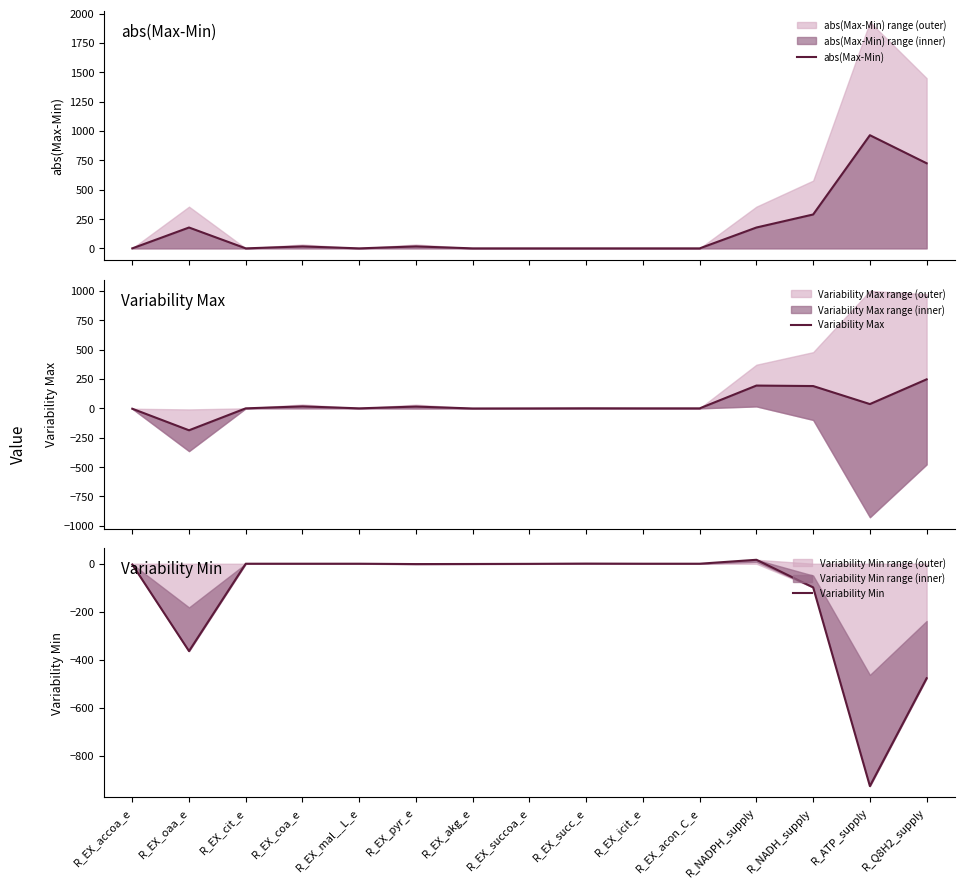

Reading right to left, what are all the values shown in this chart?

abs(Max-Min): R_Q8H2_supply=724.6	R_ATP_supply=963.6	R_NADH_supply=288.5	R_NADPH_supply=177.6	R_EX_acon_C_e=0.0	R_EX_icit_e=0.0	R_EX_succ_e=0.0	R_EX_succoa_e=0.0	R_EX_akg_e=0.0	R_EX_pyr_e=16.6	R_EX_mal__L_e=0.0	R_EX_coa_e=16.6	R_EX_cit_e=0.0	R_EX_oaa_e=177.6	R_EX_accoa_e=0.0
Variability Max: R_Q8H2_supply=247.1	R_ATP_supply=36.4	R_NADH_supply=189.9	R_NADPH_supply=194.0	R_EX_acon_C_e=0.0	R_EX_icit_e=0.0	R_EX_succ_e=0.5	R_EX_succoa_e=-0.5	R_EX_akg_e=-1.1	R_EX_pyr_e=15.1	R_EX_mal__L_e=0.0	R_EX_coa_e=16.6	R_EX_cit_e=0.0	R_EX_oaa_e=-186.8	R_EX_accoa_e=-3.3
Variability Min: R_Q8H2_supply=-477.5	R_ATP_supply=-927.3	R_NADH_supply=-98.6	R_NADPH_supply=16.4	R_EX_acon_C_e=0.0	R_EX_icit_e=0.0	R_EX_succ_e=0.5	R_EX_succoa_e=-0.5	R_EX_akg_e=-1.1	R_EX_pyr_e=-1.5	R_EX_mal__L_e=0.0	R_EX_coa_e=-0.0	R_EX_cit_e=0.0	R_EX_oaa_e=-364.3	R_EX_accoa_e=-3.3